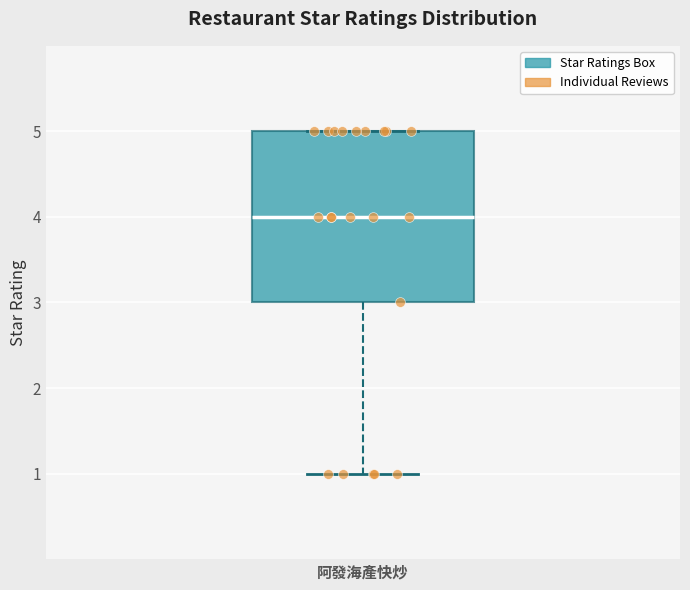

Transcribe this box plot: give where the median line is, the range the box spans, and where the two whiskers end, as read against the y-axis. The values are not printed on the chart, so give them approximately, as read against the axis.

median 4, box 3 to 5, whiskers 1 to 5